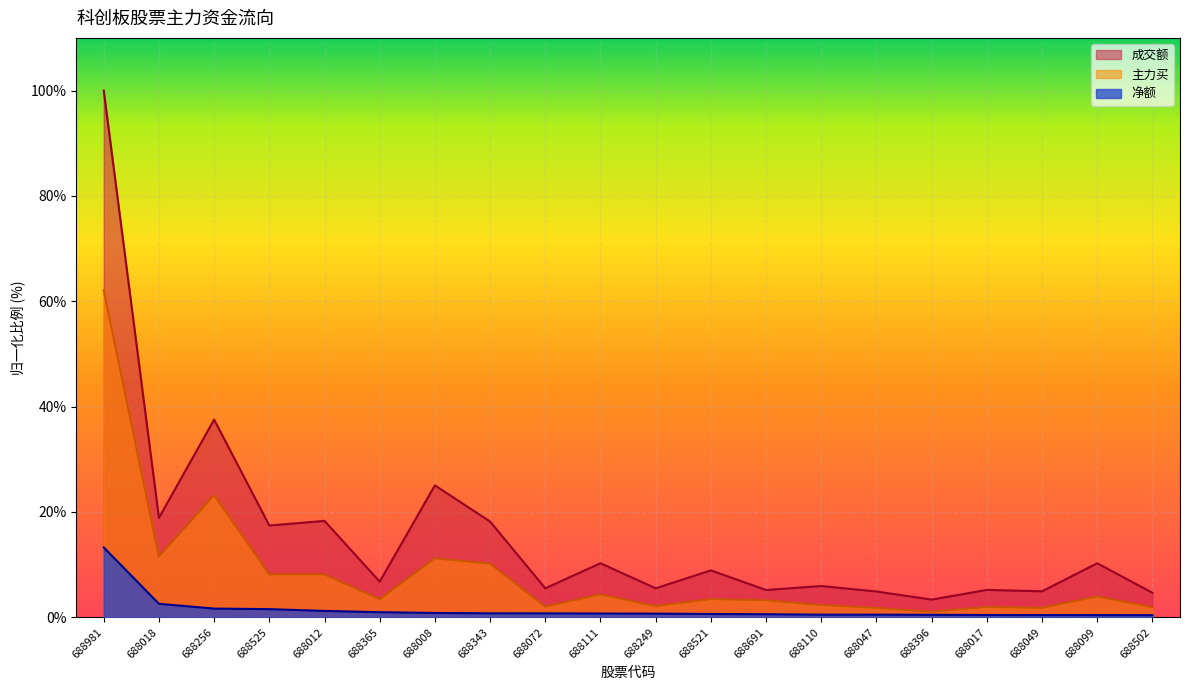

Is it true that 净额 equals 0.5 at 688502?

False